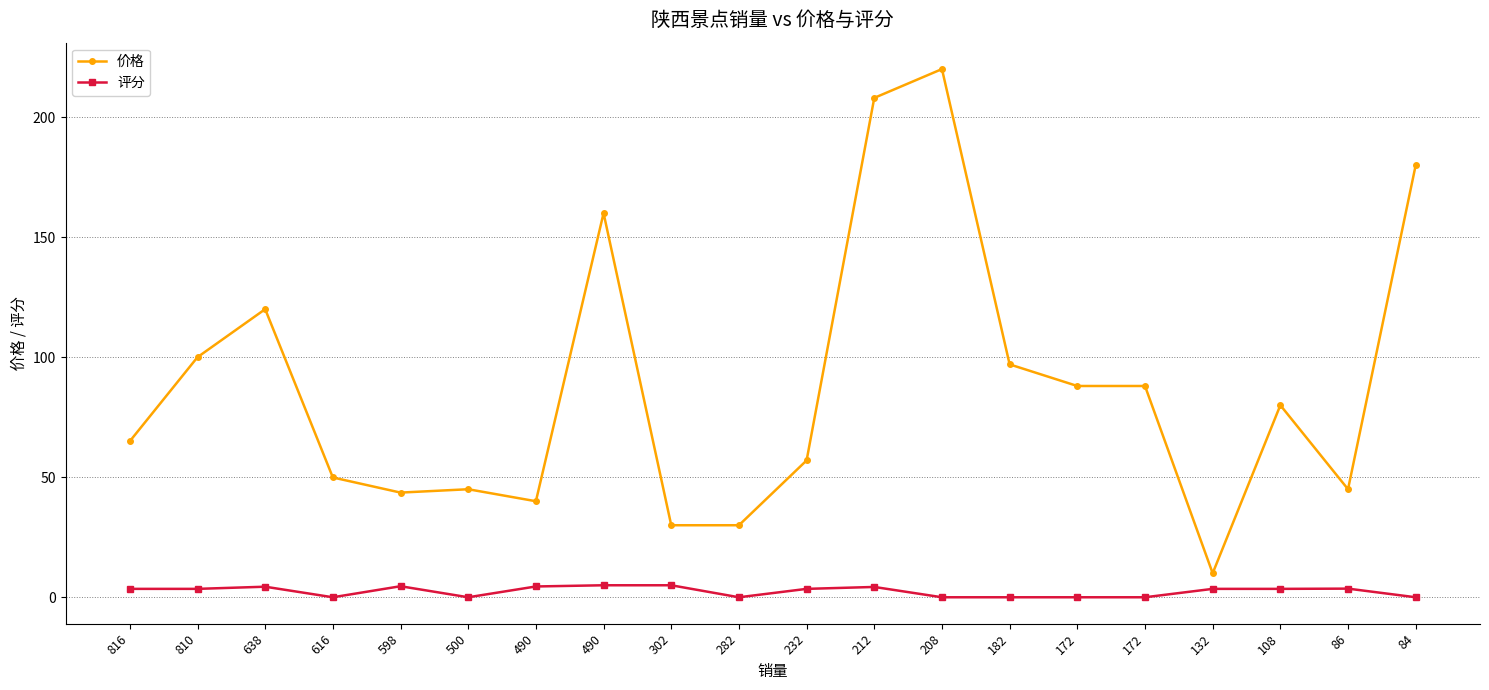

How many series are shown in this chart?

2